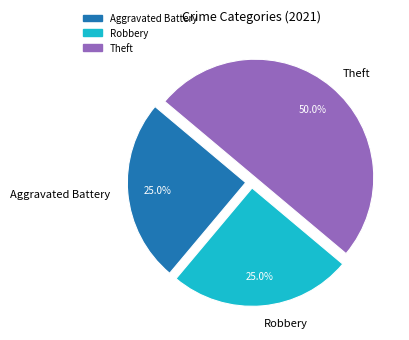

What is the ratio of the value at Robbery to the value at Theft?

0.5